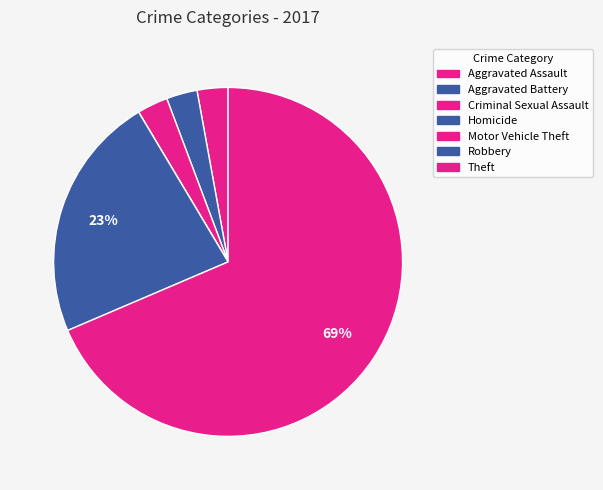

To the nearest percent, what is the average slice percentage?

14%